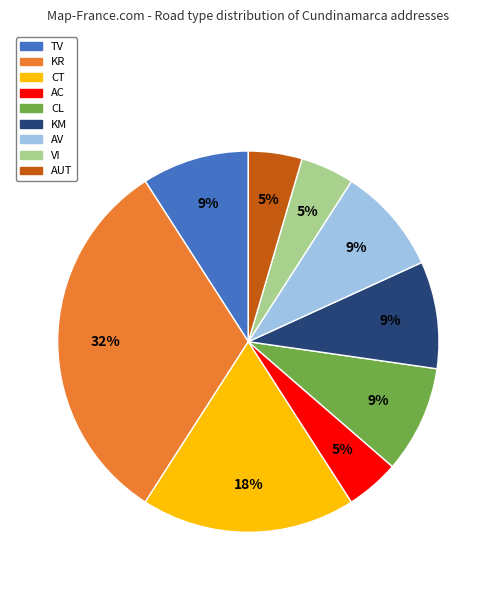

Do TV and CT together represent more than half of the pie?

No